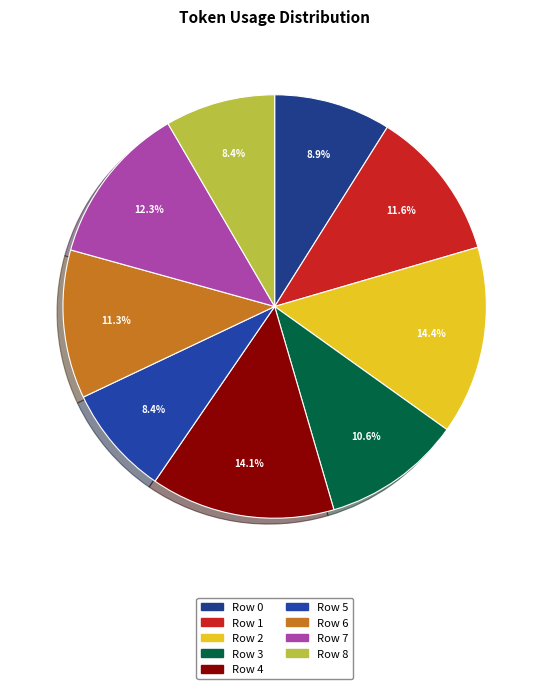

Count the number of slices in the pie.

9